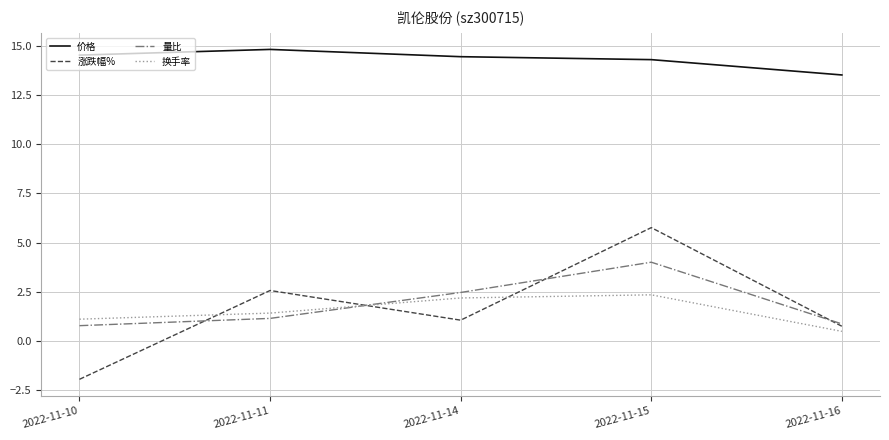

Where is the first local maximum for 价格?

2022-11-11